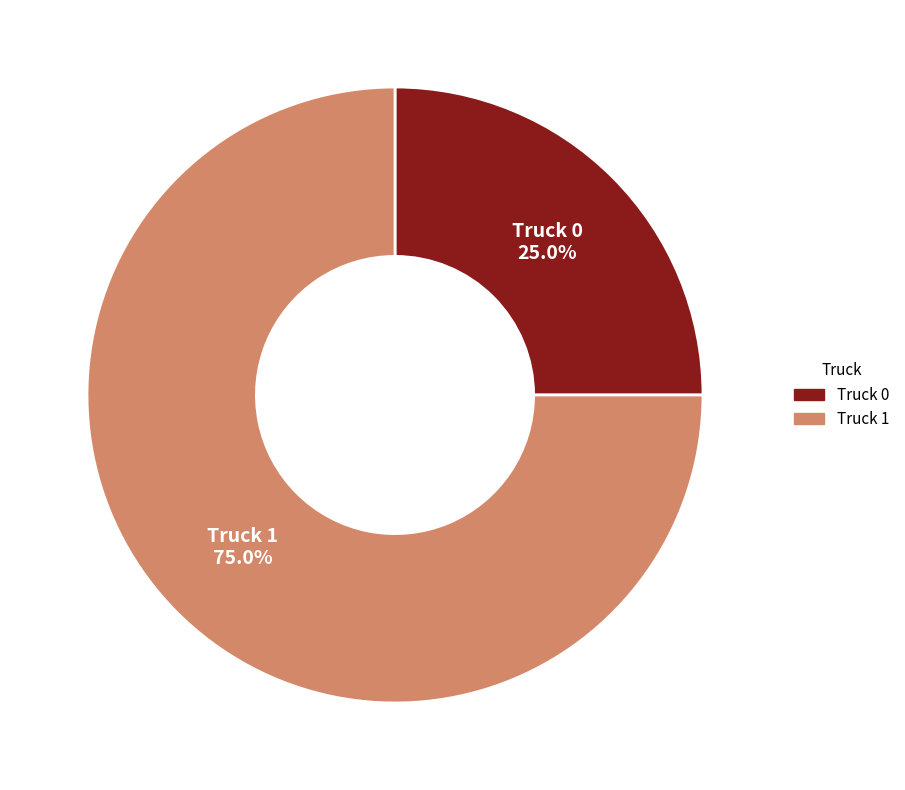

What is the ratio of the value at Truck 1 to the value at Truck 0?

3.0